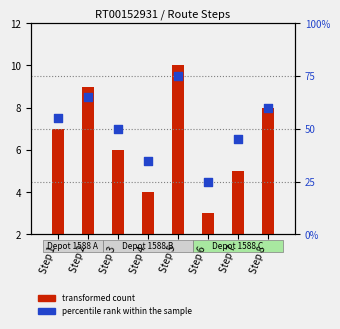

Which series contains the lowest Y value?

transformed count